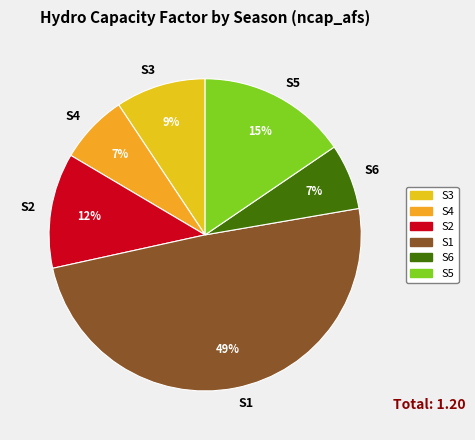

To the nearest percent, what portion does S6 represent?

7%